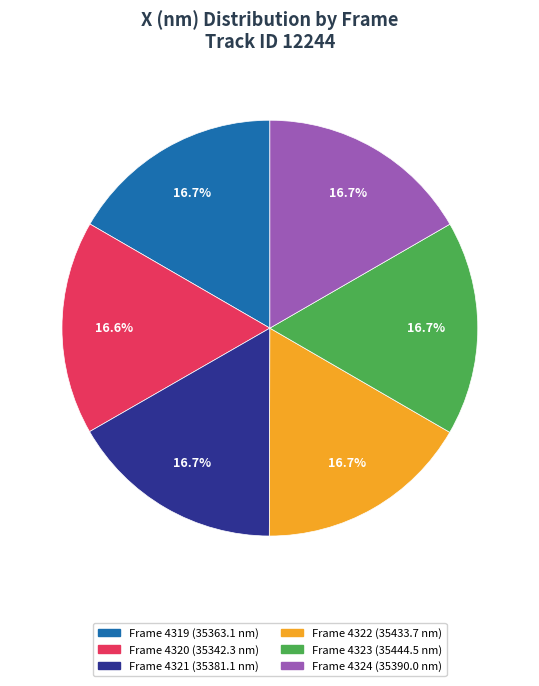

What percentage is NOT represented by Frame 4320?

83.4%